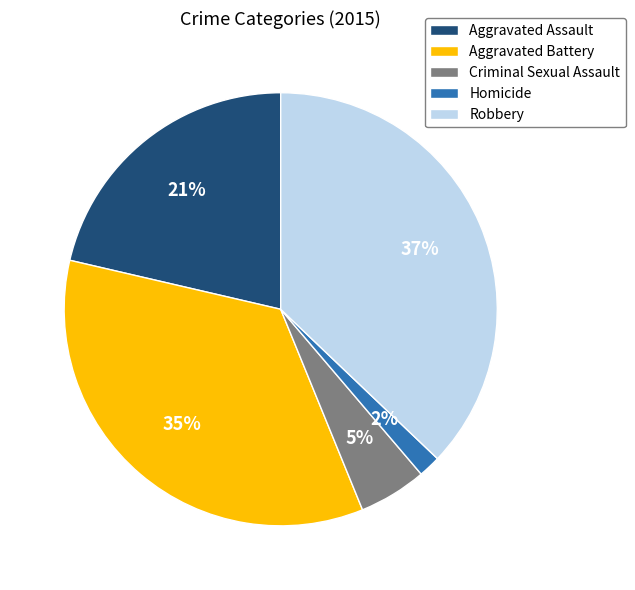

To the nearest percent, what portion does Criminal Sexual Assault represent?

5%